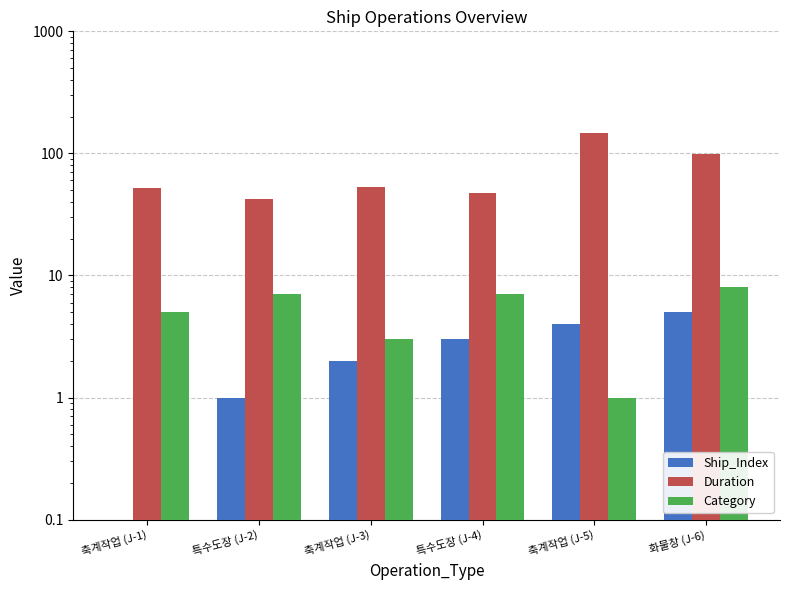

What are all the series names shown in the legend?

Ship_Index, Duration, Category